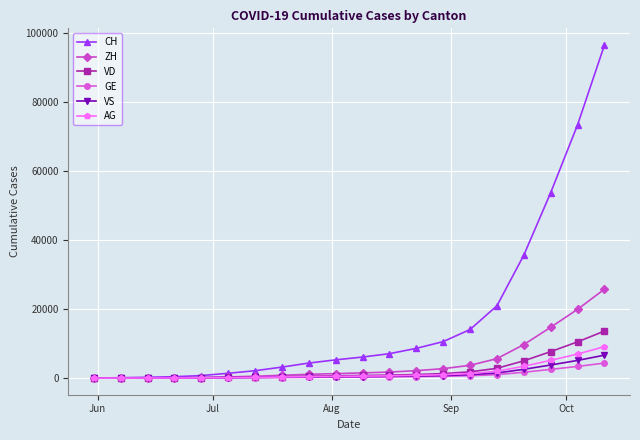

Which series has the largest range (max minus min)?

CH